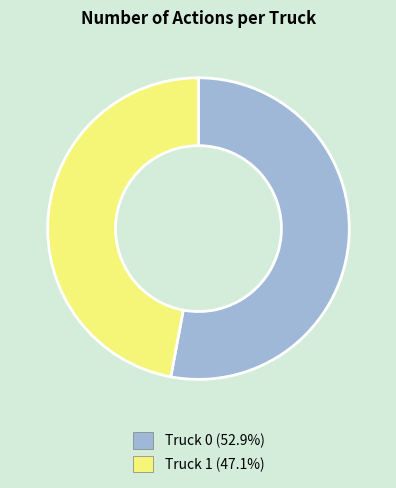

Between Truck 1 and Truck 0, which is larger?

Truck 0